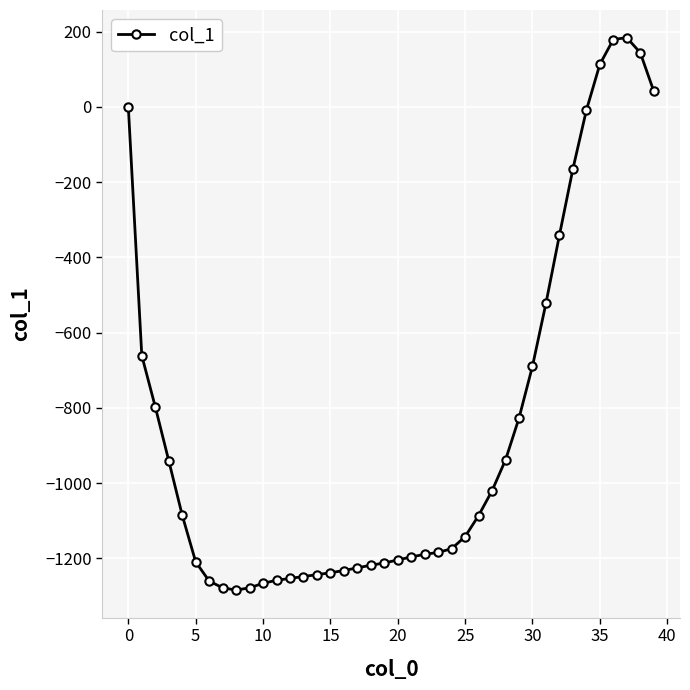

What is the value of the 22nd point from the left?

-1196